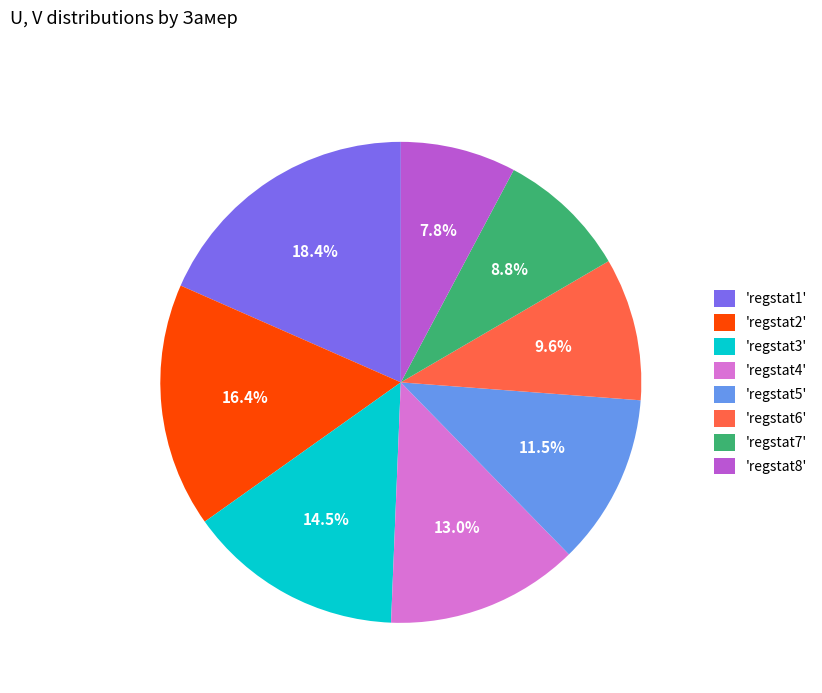

Is there a majority slice in this chart?

No